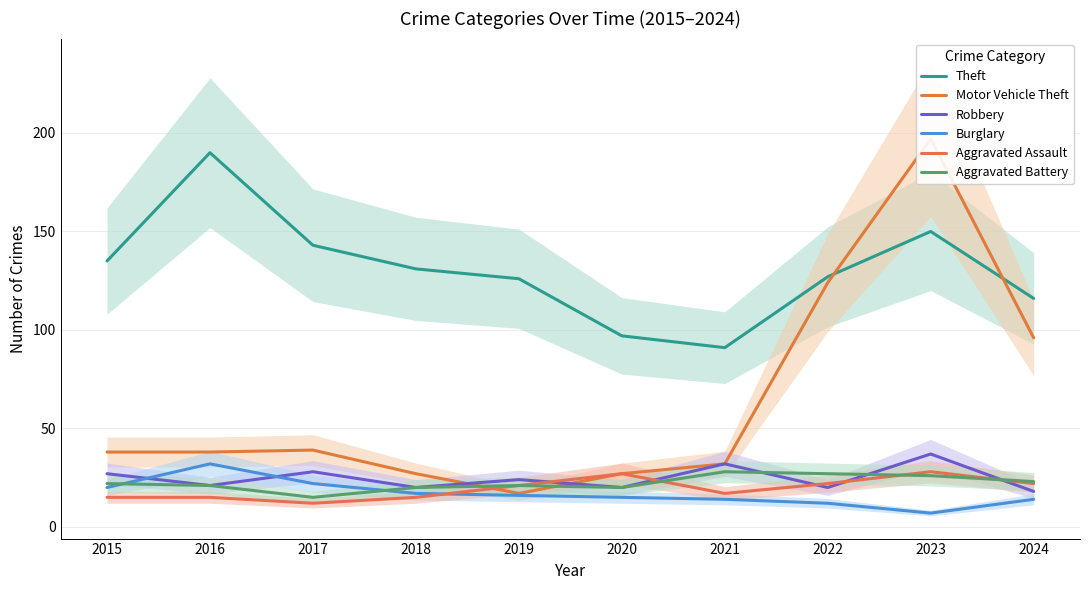

How many series are shown in this chart?

6